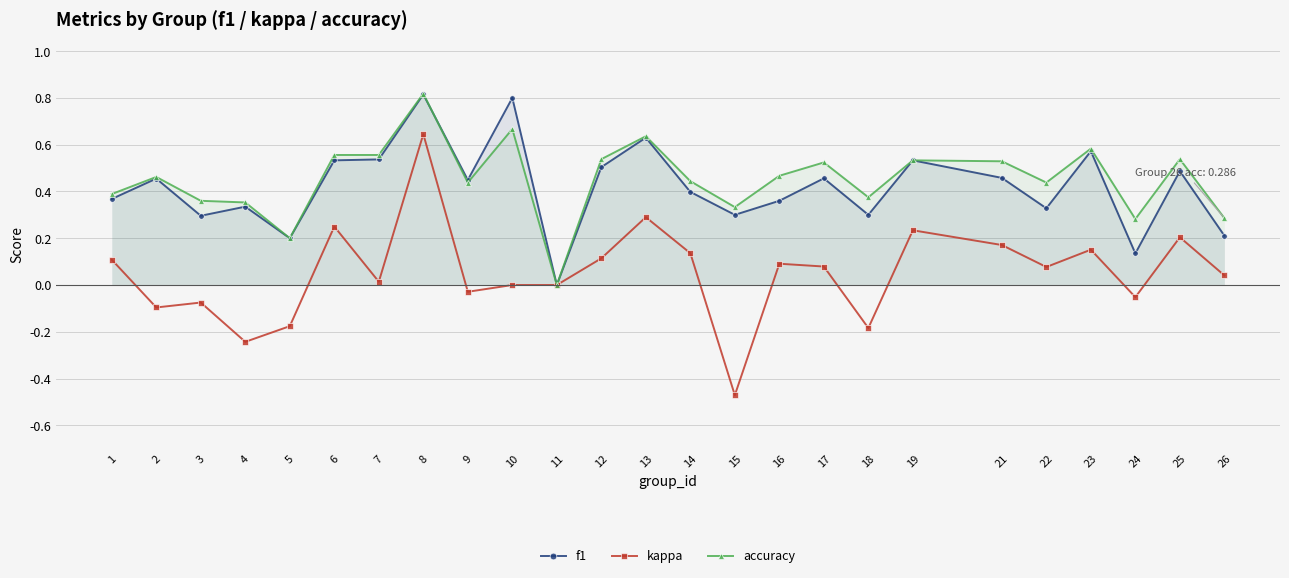

Which has a higher value, 18 or 14?

14